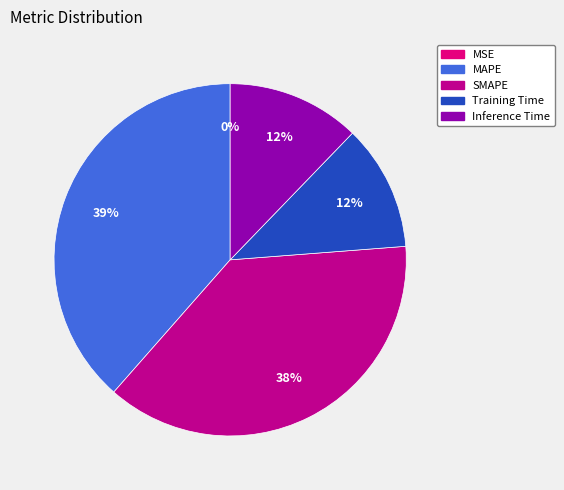

What percentage is the SMAPE slice, to the nearest percent?

38%